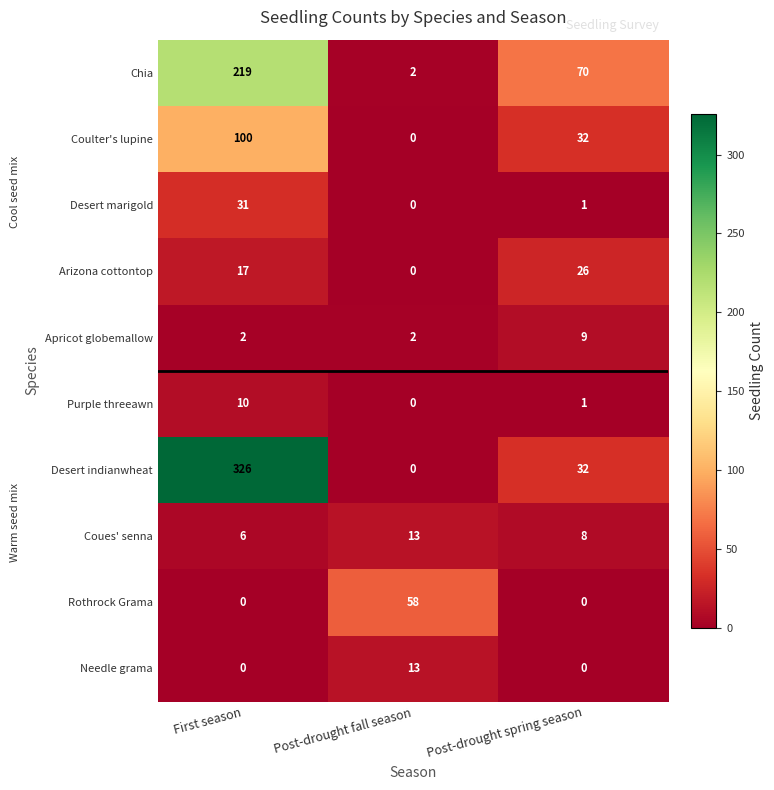

List the labels in order of Desert indianwheat value, smallest first.

Post-drought fall season, Post-drought spring season, First season